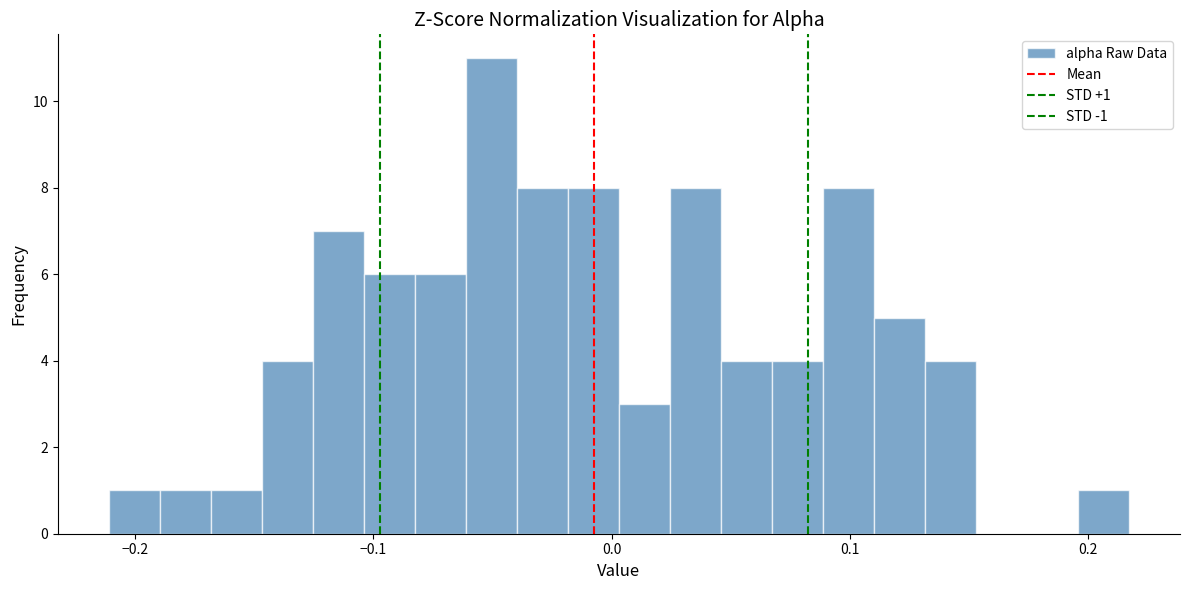

Around what value on the x-axis is the tallest bar? Give the approximate position of its centre, as read against the axis.

-0.05